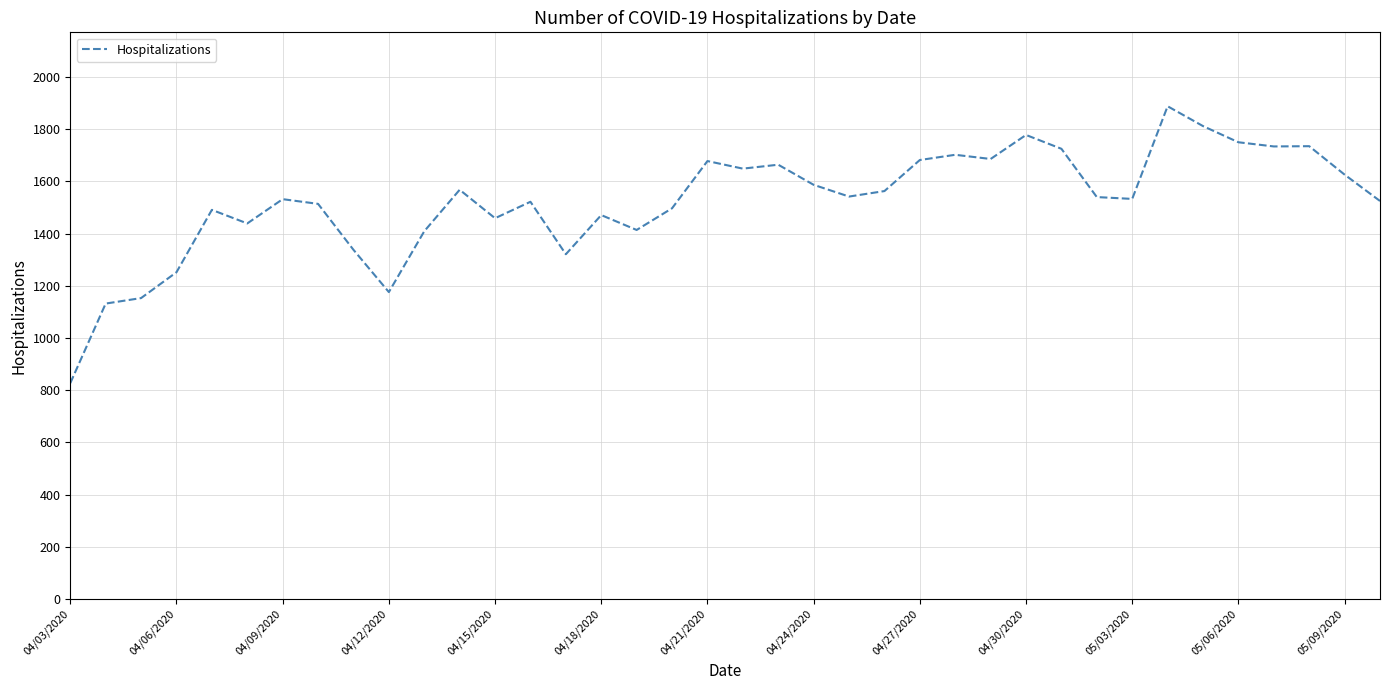

What is the smallest value displayed?

827